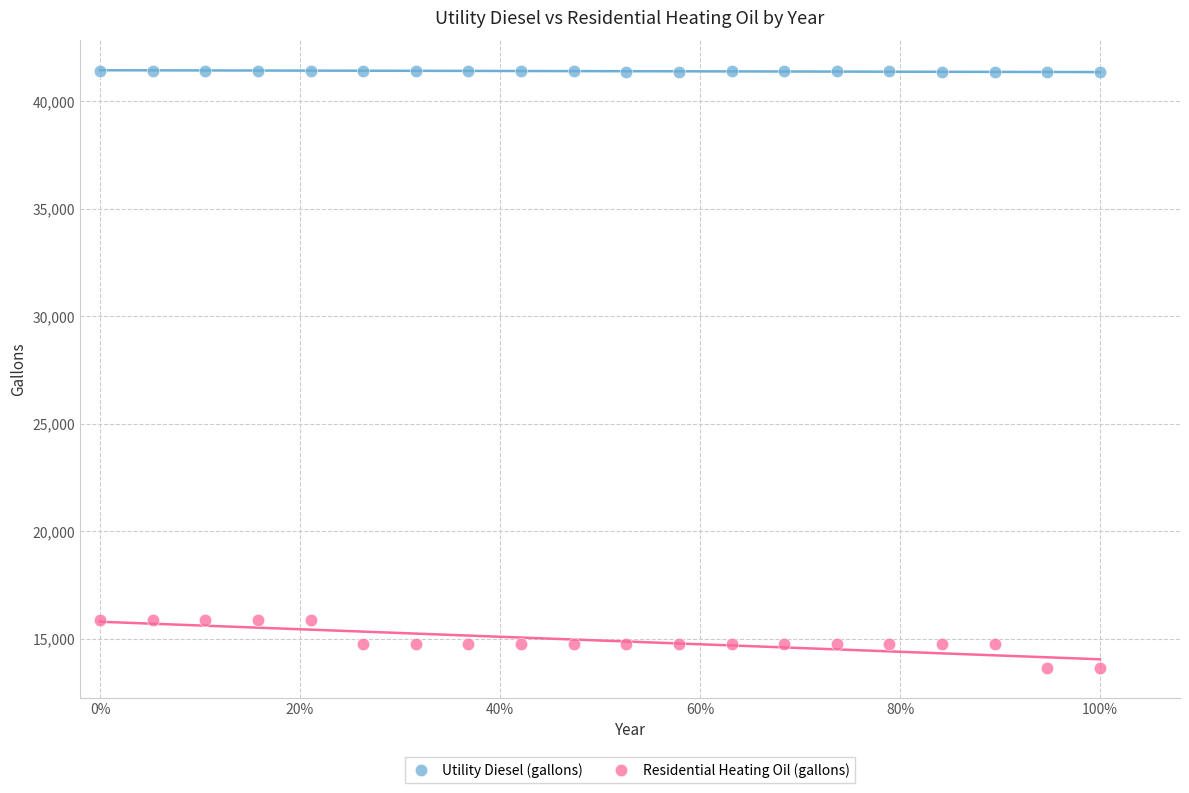

What is the X range (max minus min) for the scatter plot?

1.0